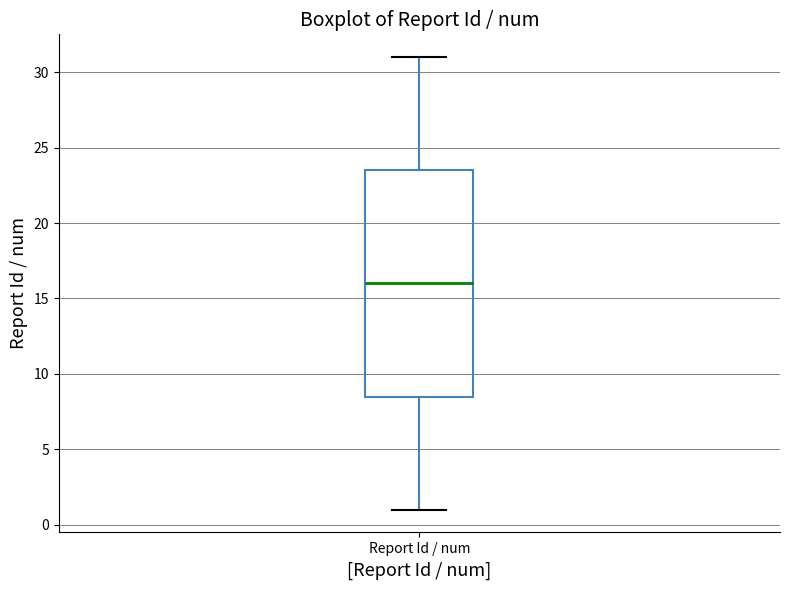

Where is the lower edge of the box for Report Id / num on the y-axis? The values are not printed on the chart, so give them approximately, as read against the axis.

8.5